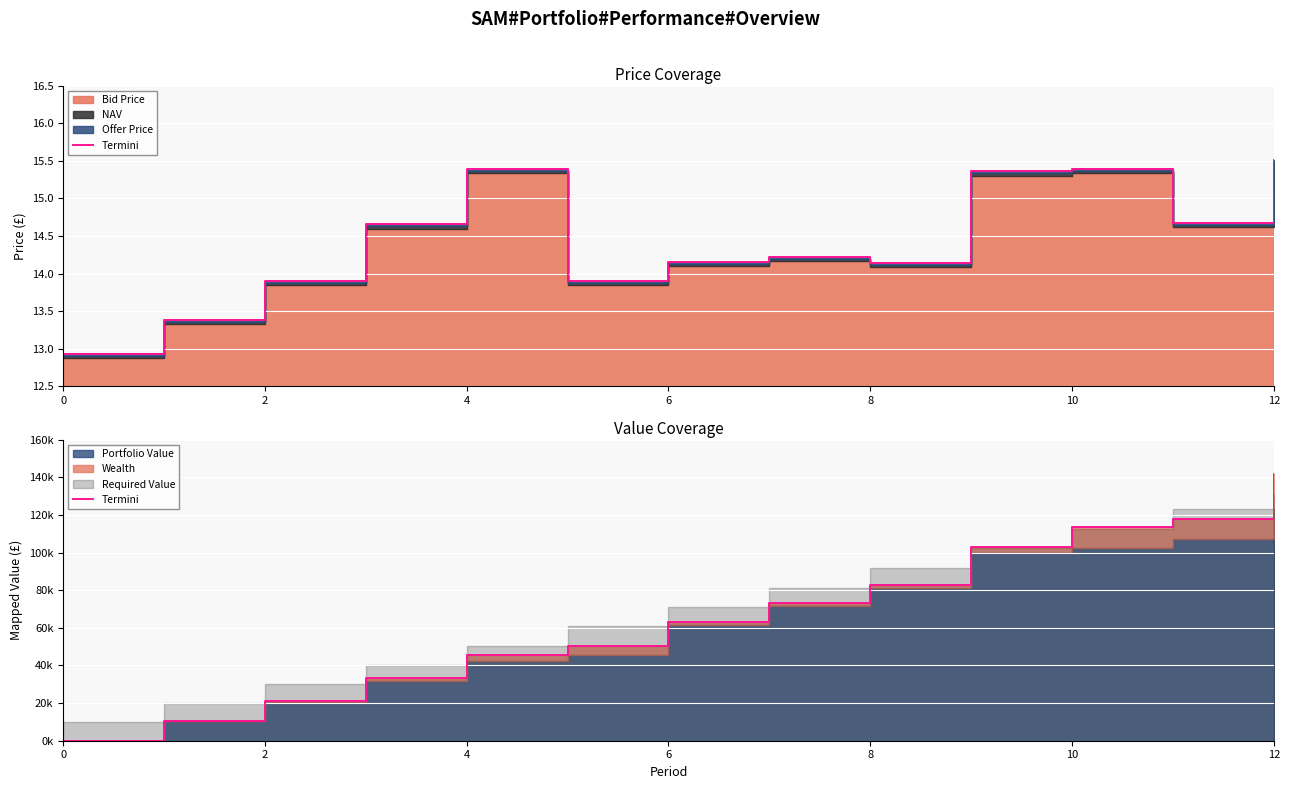

What is the maximum value shown in the chart?

141703.6